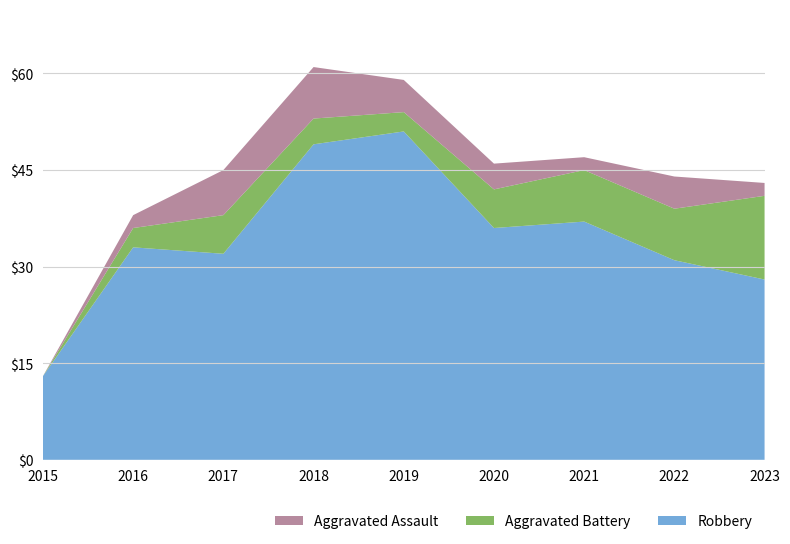

Reading left to right, extract all data points from this chart.

Robbery: 13	33	32	49	51	36	37	31	28
Aggravated Battery: 0	3	6	4	3	6	8	8	13
Aggravated Assault: 0	2	7	8	5	4	2	5	2